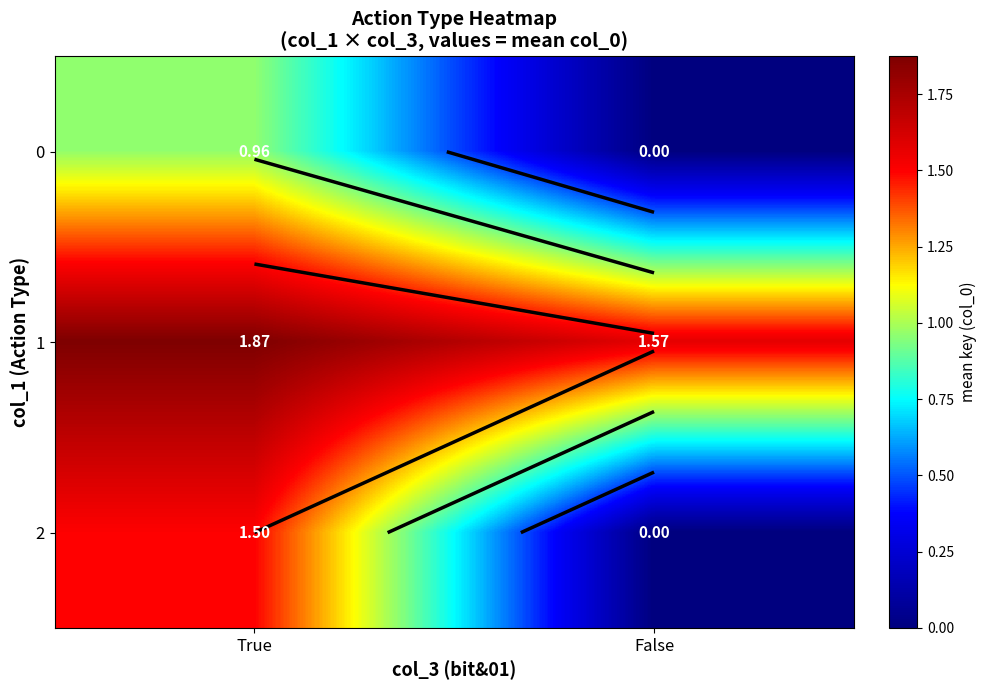

How many 2 values are between 0 and 1?

1